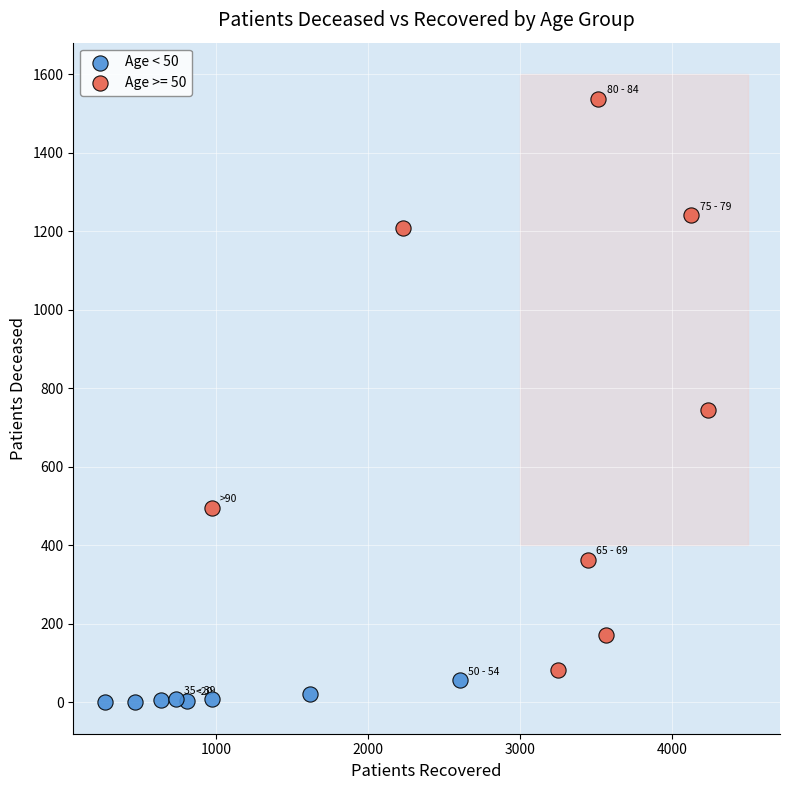

Which series has the largest Y range (max minus min)?

Age >= 50